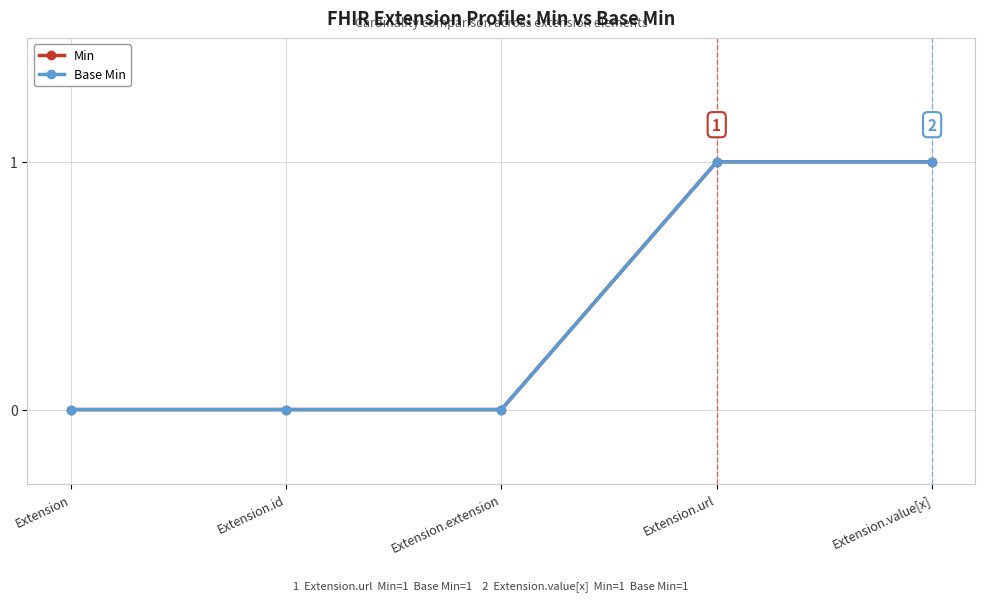

True or false: Min and Base Min cross at least once.

False